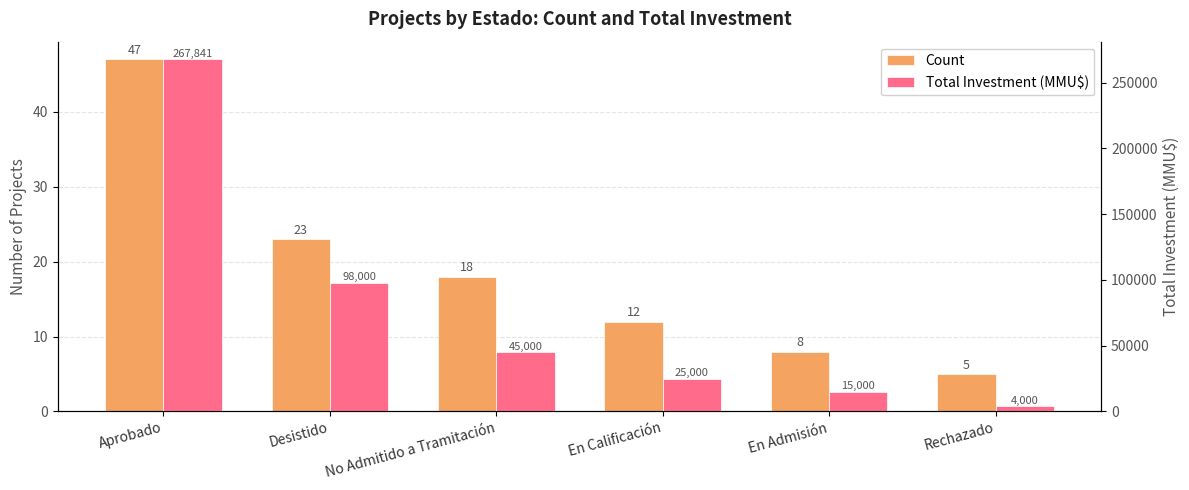

What is the difference between the maximum and minimum values in the Count series?

42